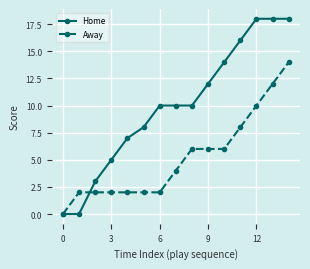

What is the maximum value shown in the chart?

18